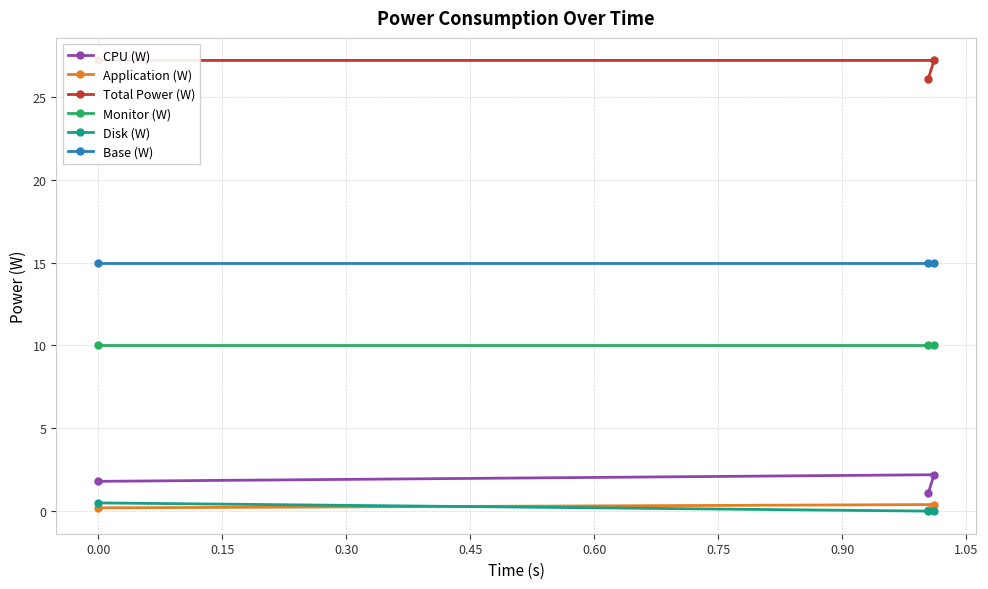

Which series has the largest total across all categories?

Total Power (W)